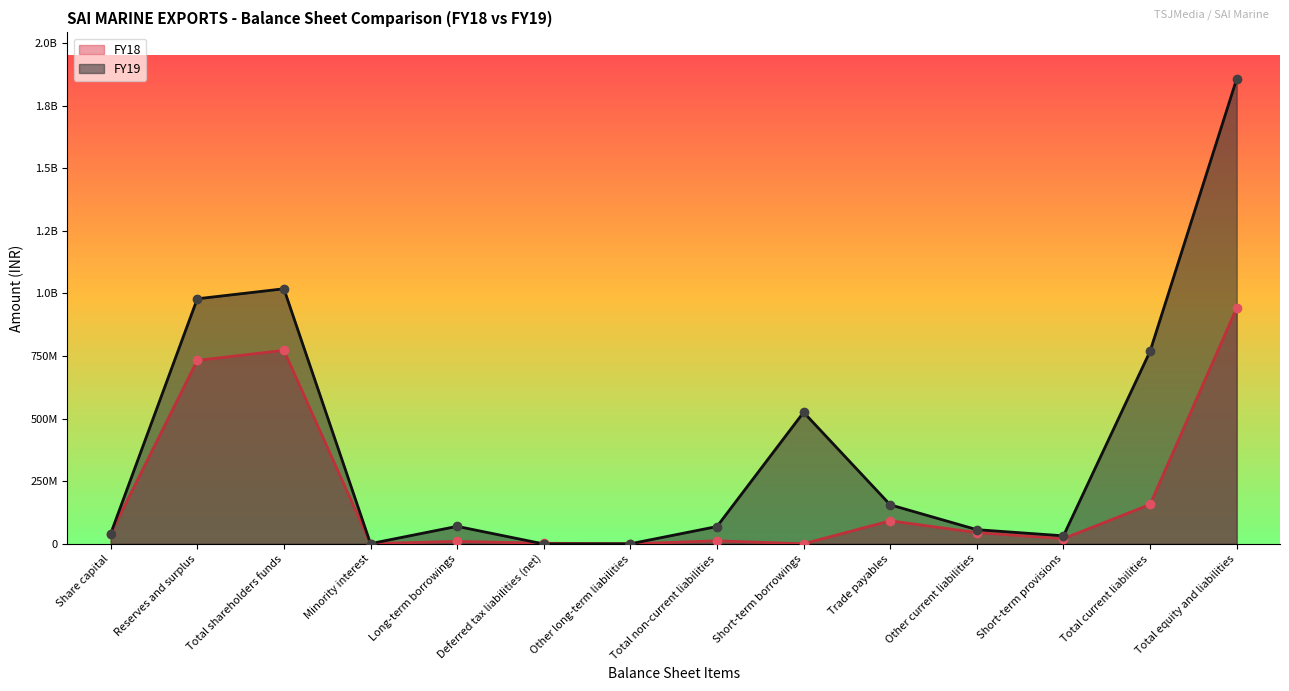

In FY18, how many points are higher than both neighbors (excluding endpoints)?

4